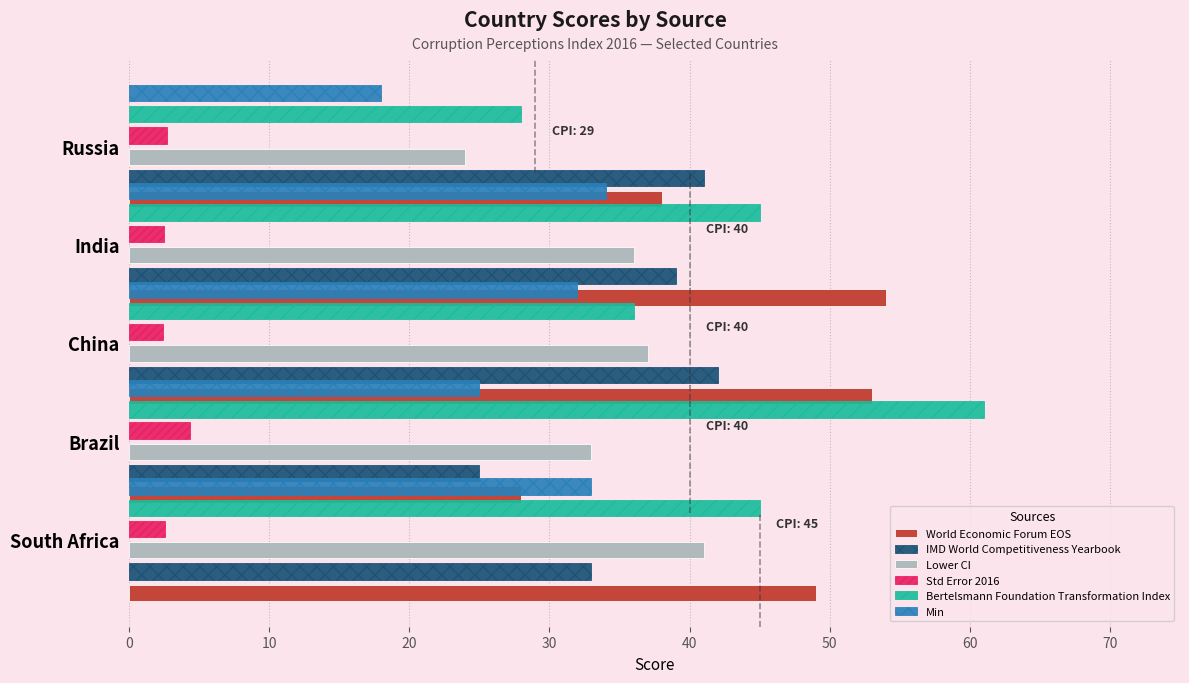

What is the greatest value displayed?

61.0